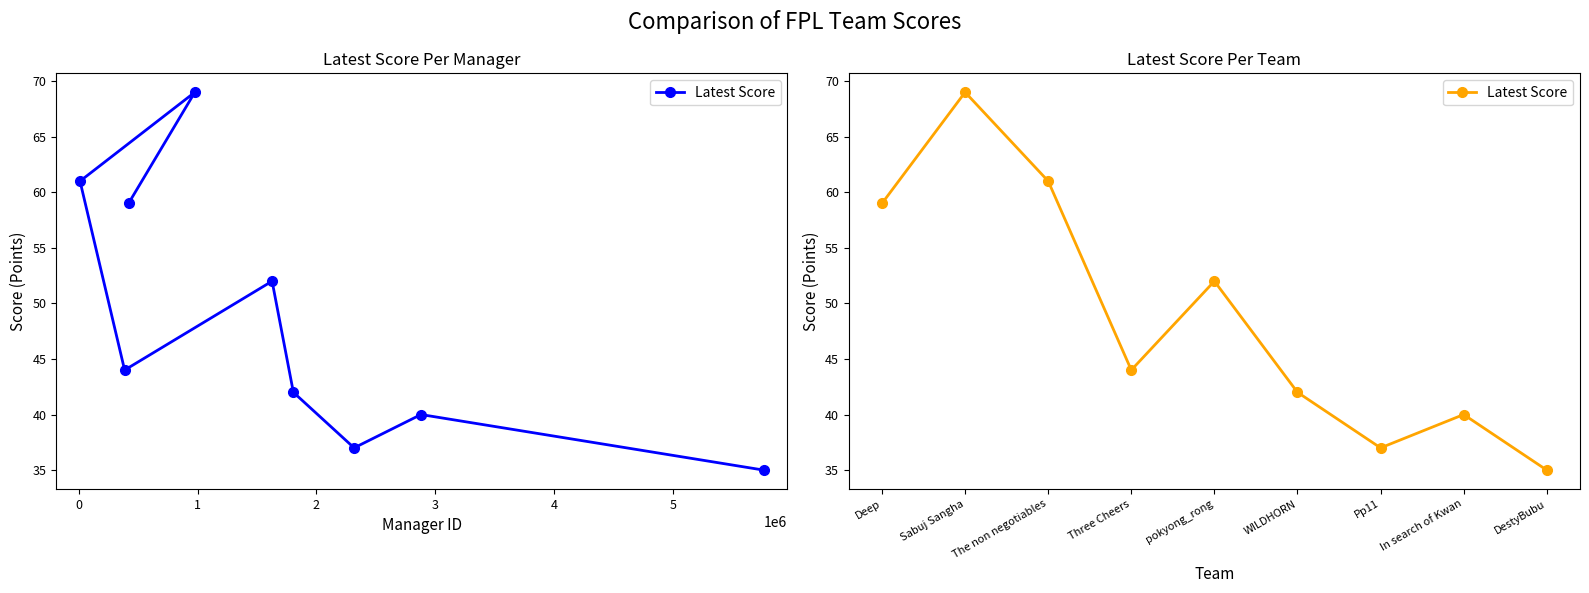

How many interior local peaks (higher than both neighbors) does the data have?

3